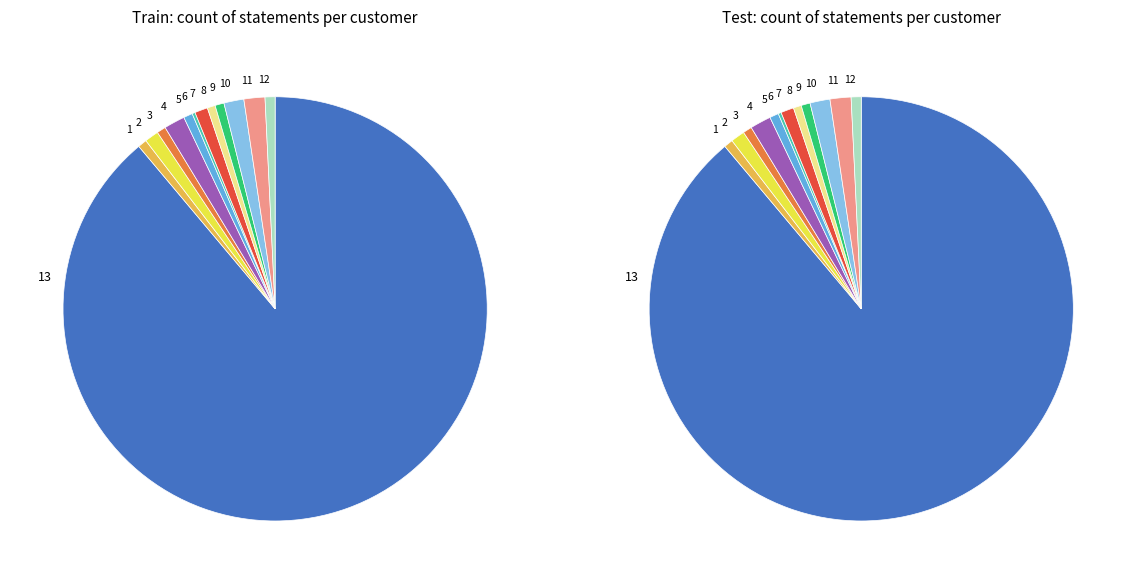

True or false: 6000 accounts for 1% of the total.

False